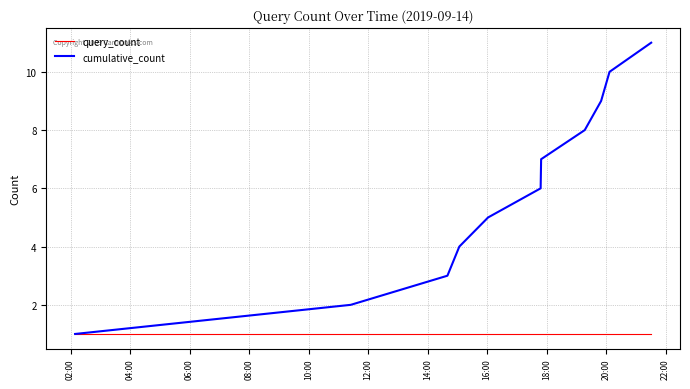

Which series has the largest total across all categories?

cumulative_count